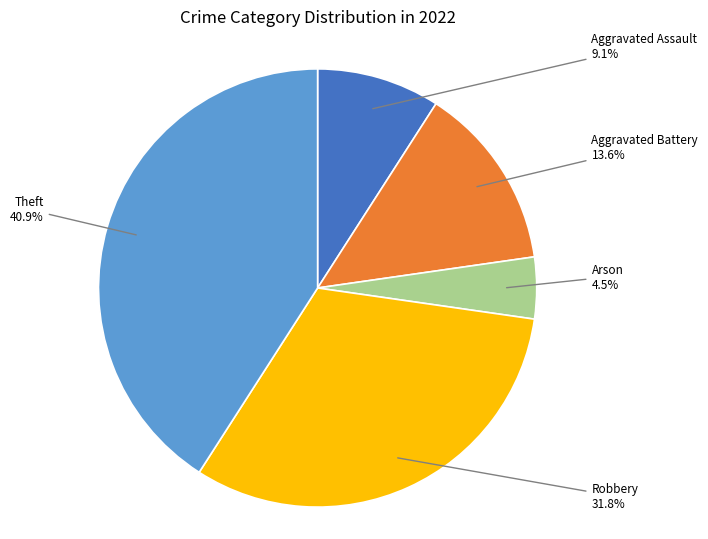

Is there a majority slice in this chart?

No